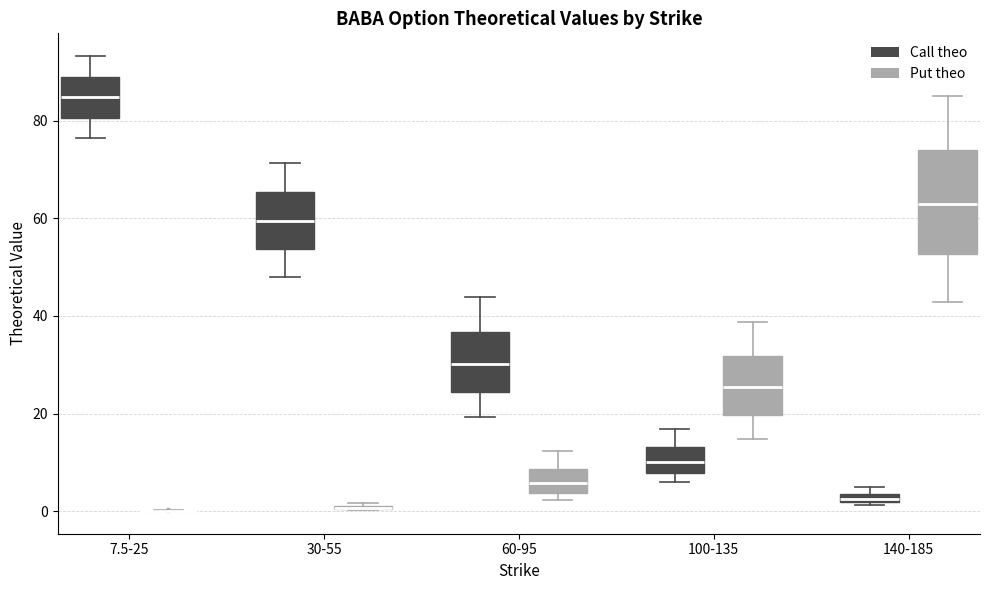

Where does the upper whisker of the box for 100-135 (Call theo) end on the y-axis? The values are not printed on the chart, so give them approximately, as read against the axis.

16